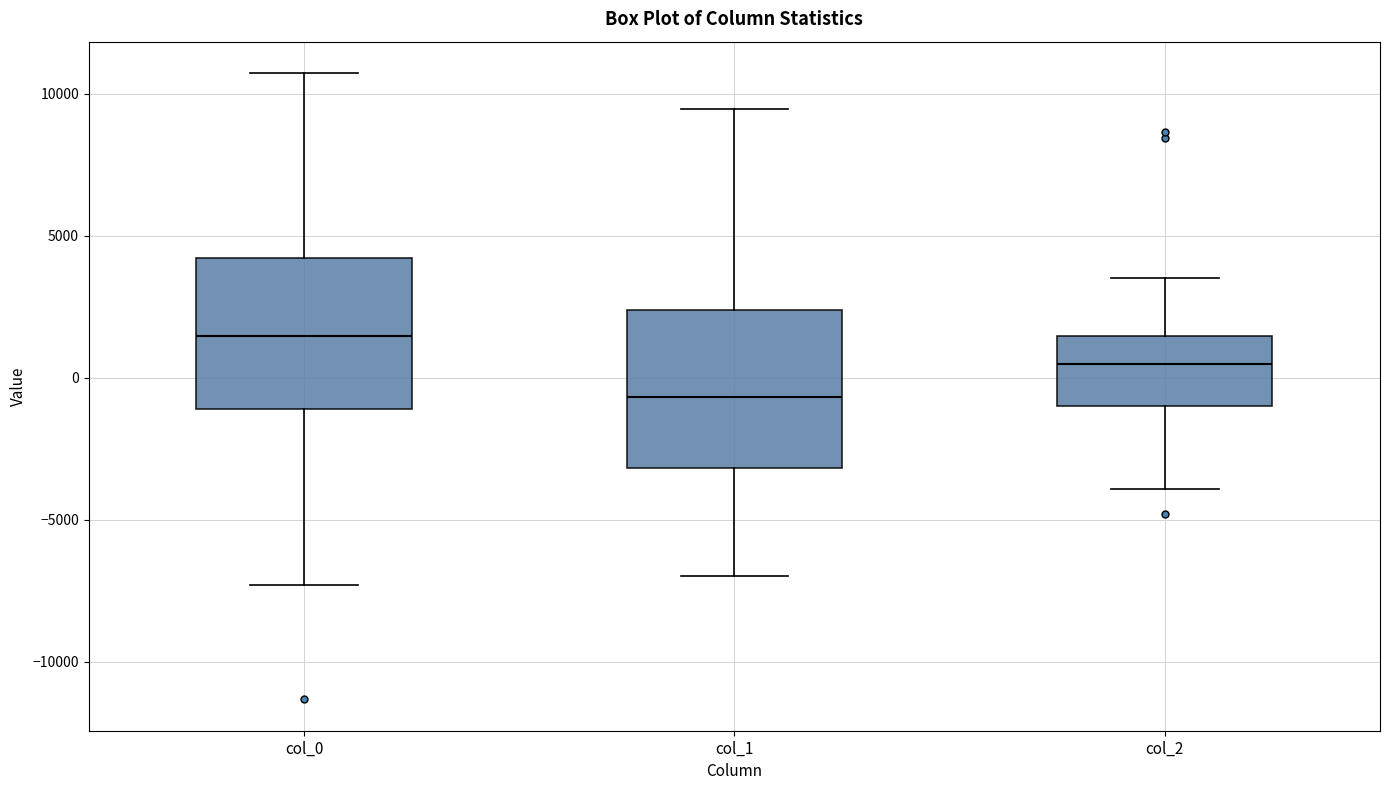

Where is the upper edge of the box for col_1 on the y-axis? The values are not printed on the chart, so give them approximately, as read against the axis.

2500